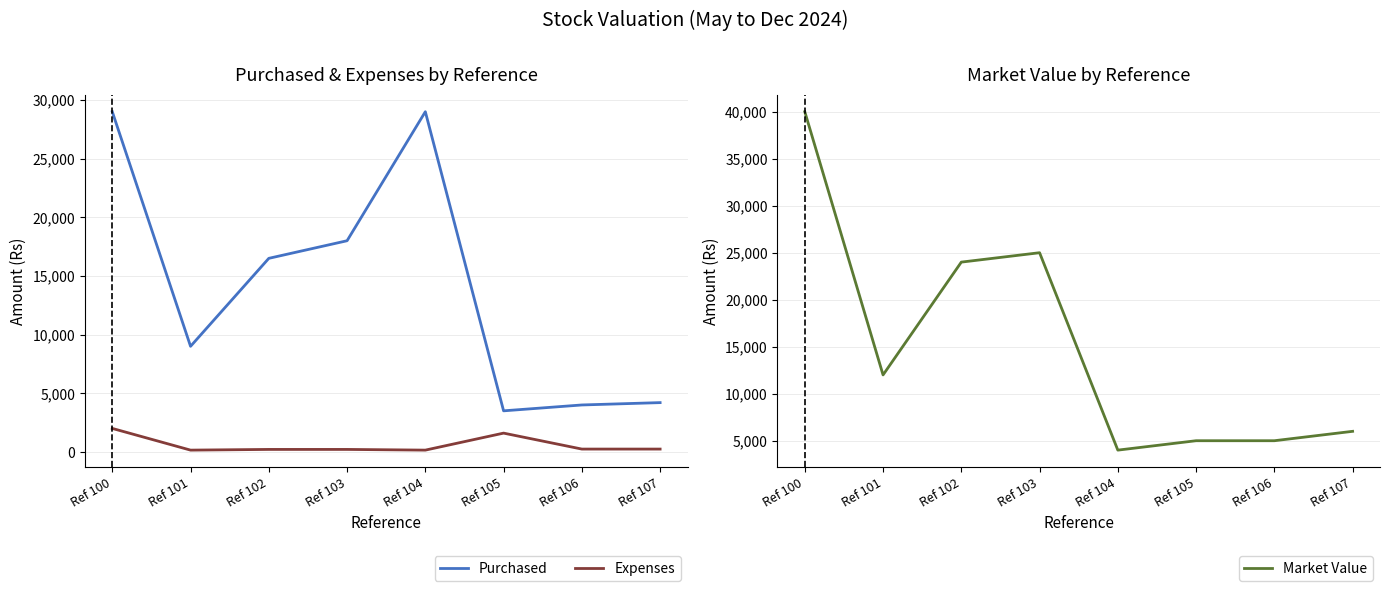

What value does the Purchased series have at Ref 103?

18000